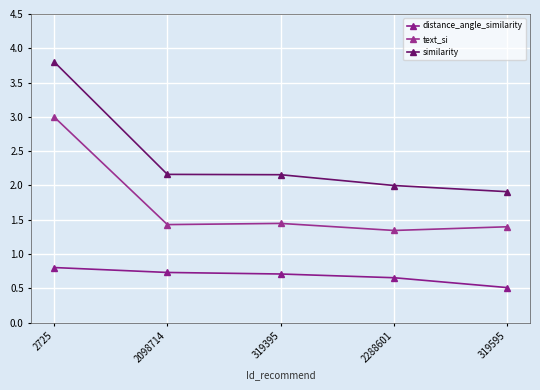

True or false: text_si and similarity cross at least once.

False